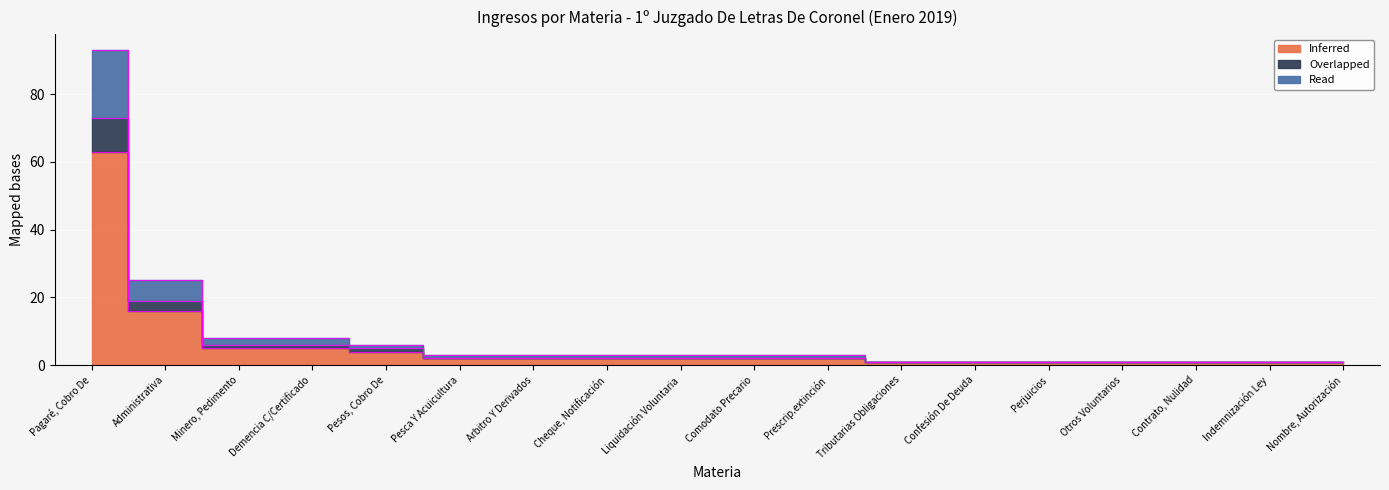

True or false: Read and Inferred cross at least once.

False